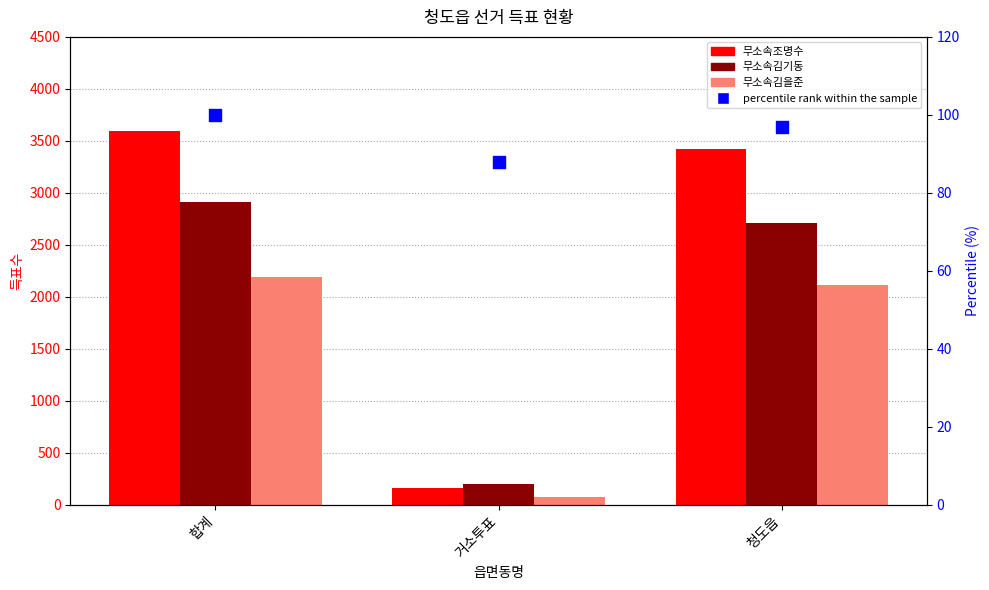

At which category is the sum across all series the highest?

합계